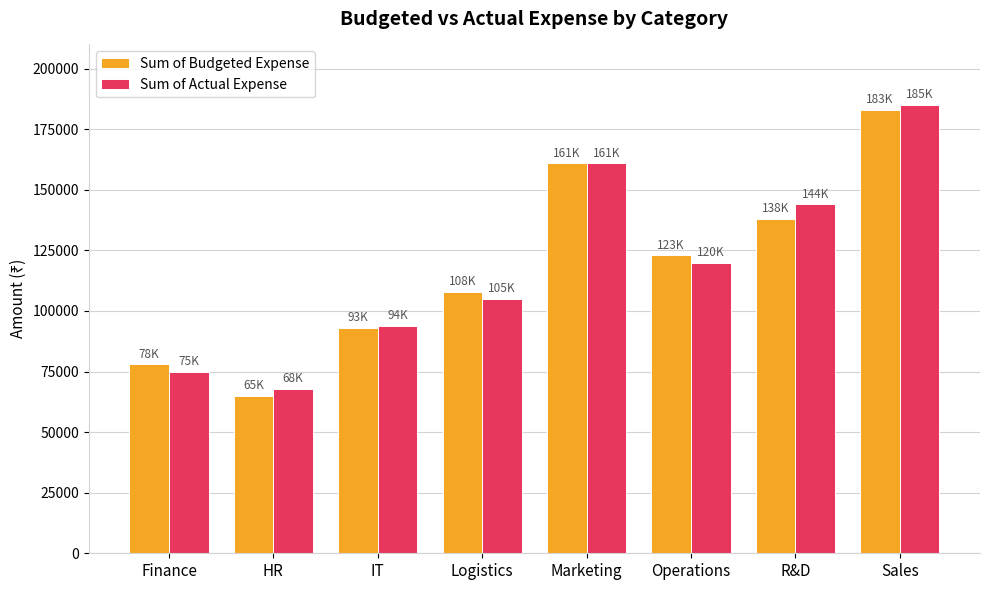

What is the sum of the Sum of Actual Expense values at Marketing and R&D?

305000